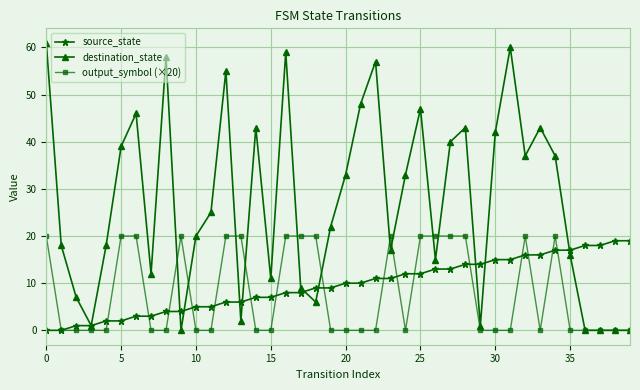

Which series has the largest range (max minus min)?

destination_state